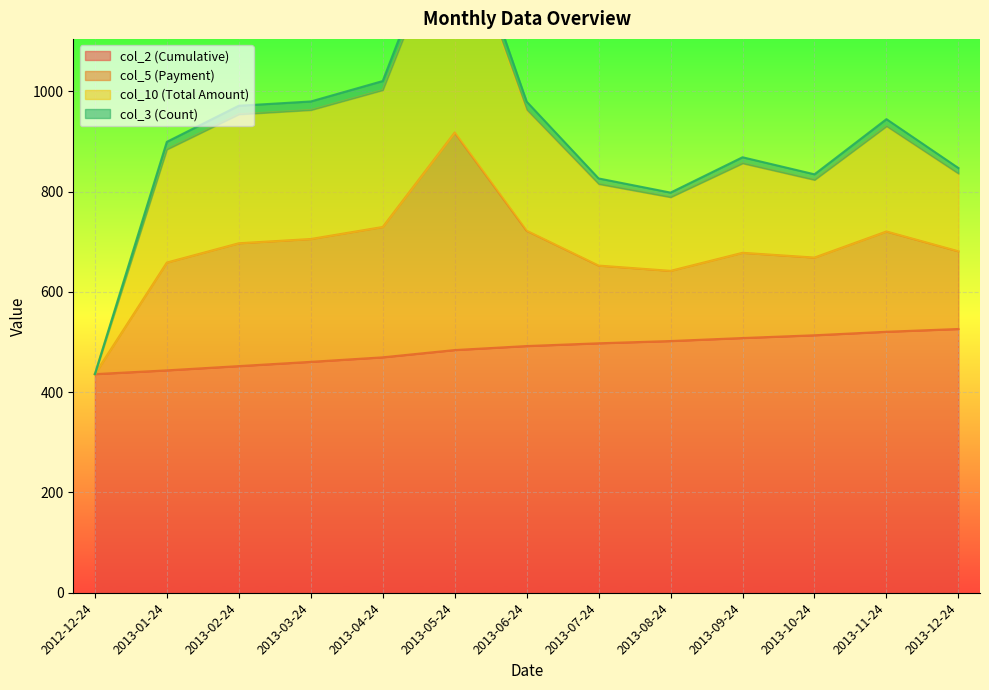

The col_5 series shows 289.0 at 2013-03-24. True or false?

False